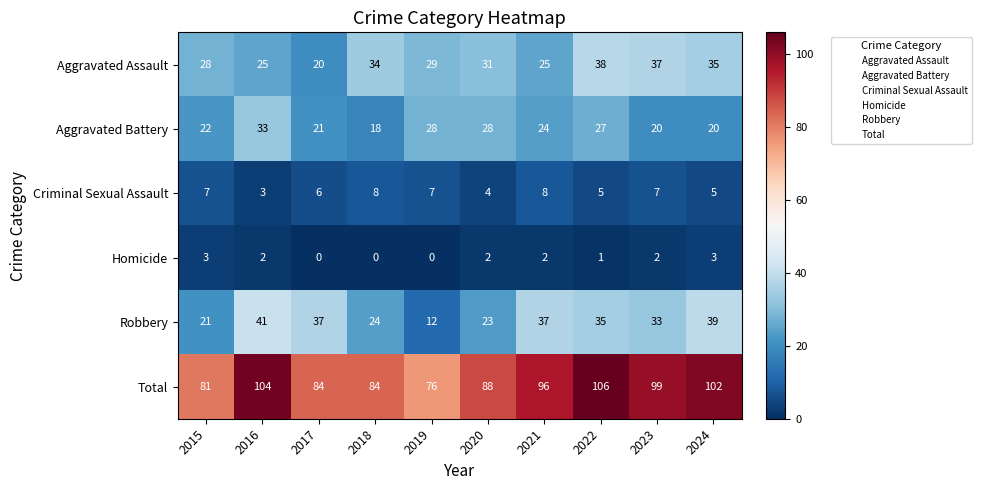

Is it true that Robbery equals 5 at 2015?

False